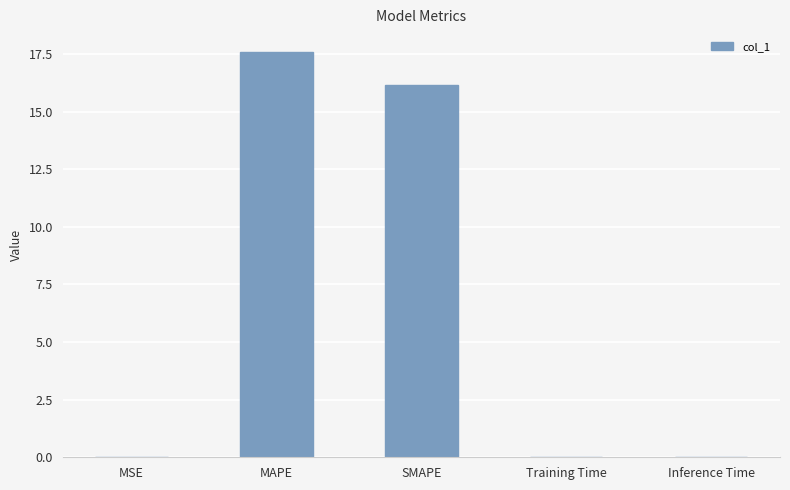

Are the bars horizontal?

No